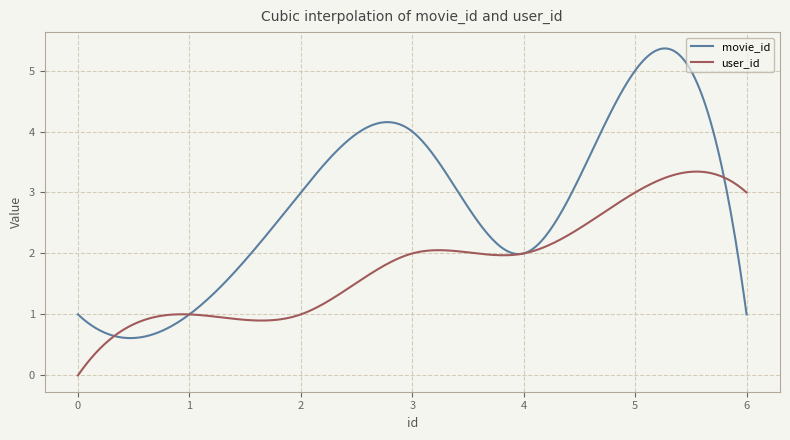

Which series has the largest range (max minus min)?

movie_id